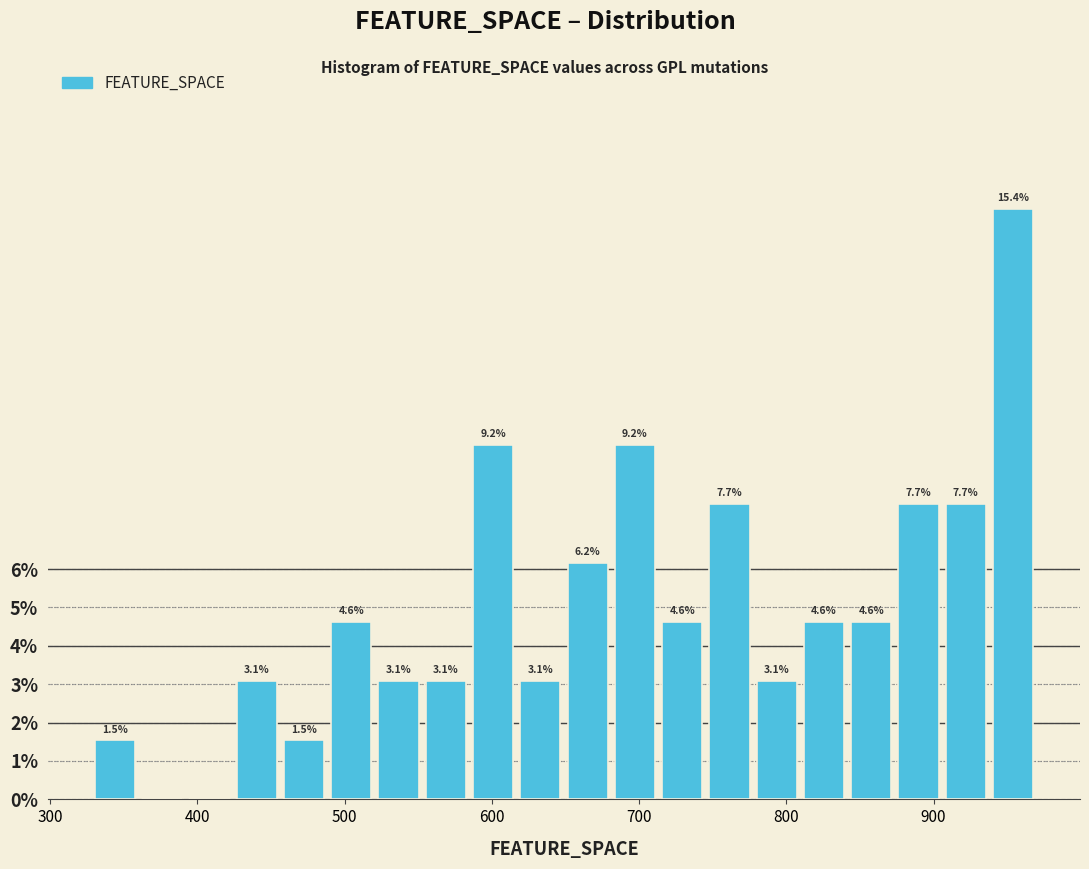

Read against the x-axis, roughly where is the centre of the tallest bar?

950